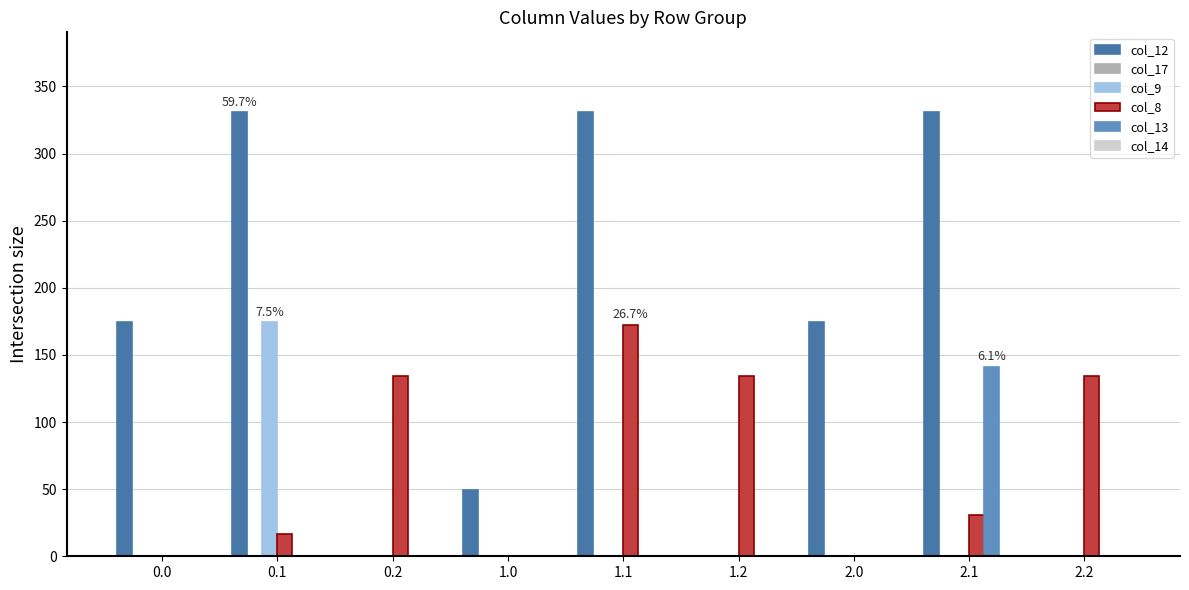

What is the sum of the col_8 values at 0.1 and 2.1?

47.5